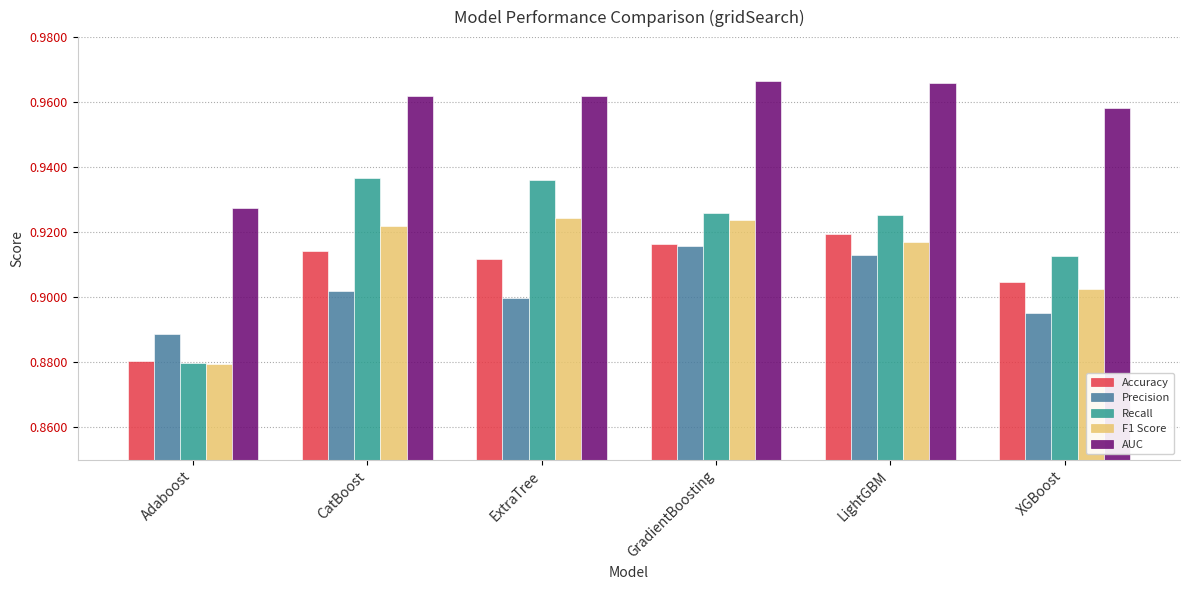

At XGBoost, list the series in order from smallest to largest.

Precision, F1 Score, Accuracy, Recall, AUC